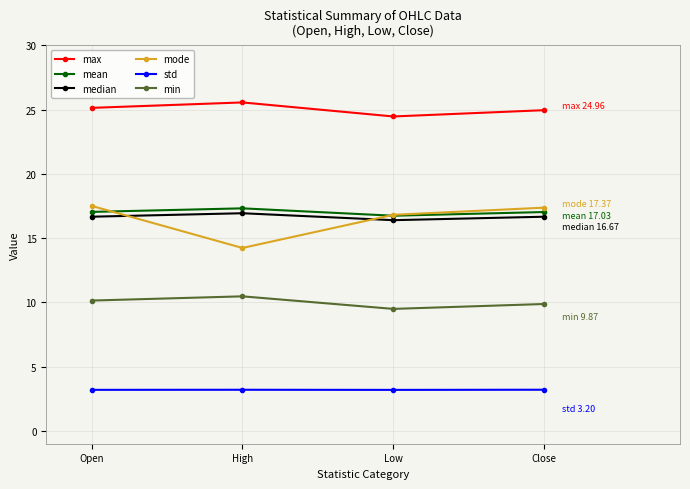

What is the label of the 4th point from the right?

Open